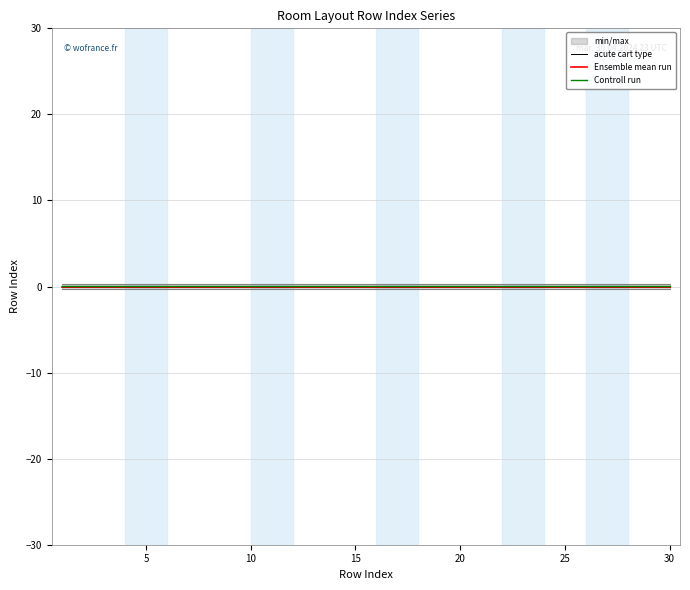

True or false: acute cart type has more than 2 interior local peaks.

False